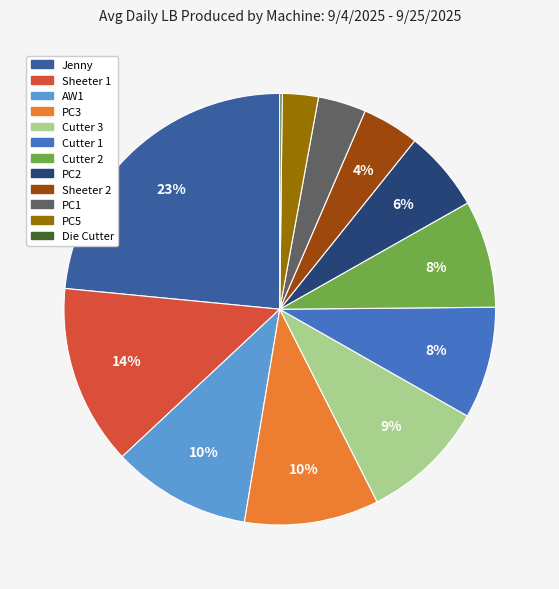

Does PC5 account for over 50% of the chart?

No